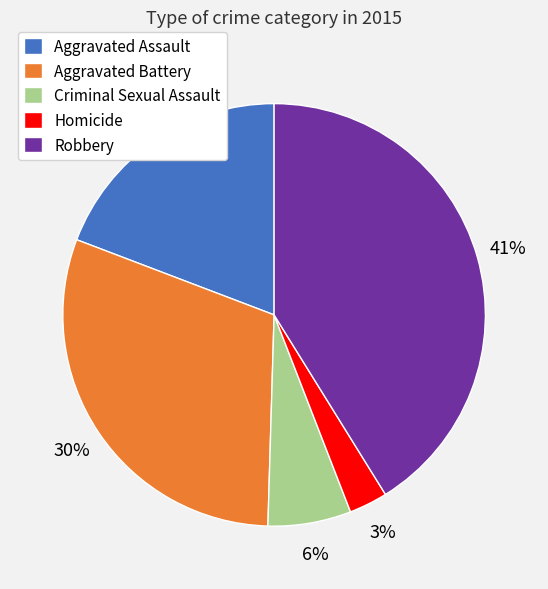

Rank the categories by value from highest to lowest.

Robbery, Aggravated Battery, Aggravated Assault, Criminal Sexual Assault, Homicide